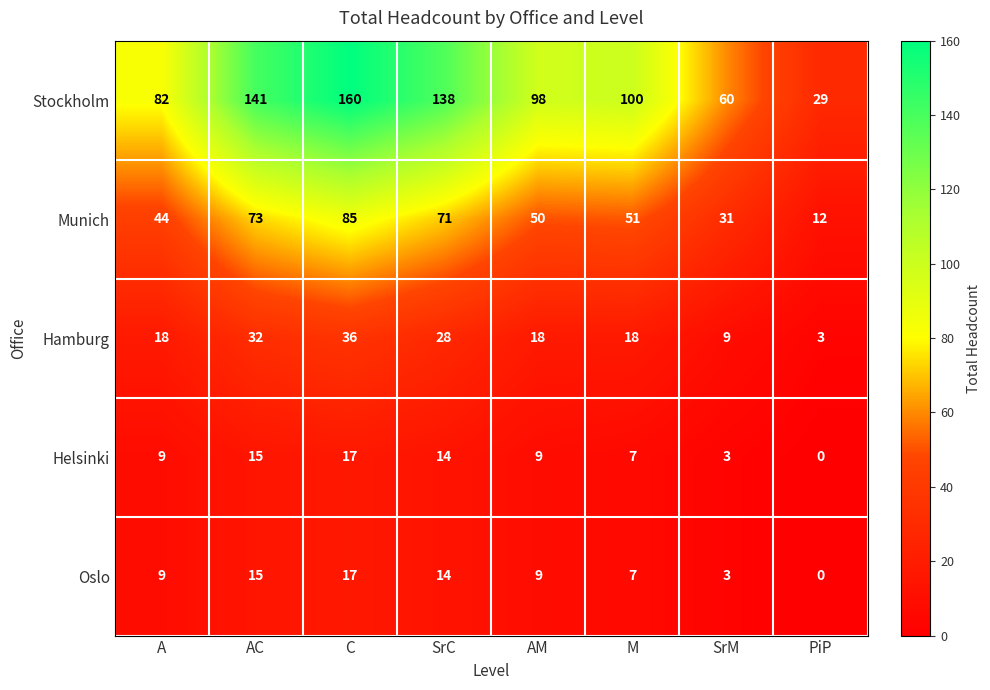

What is the approximate value of Stockholm at PiP?

29